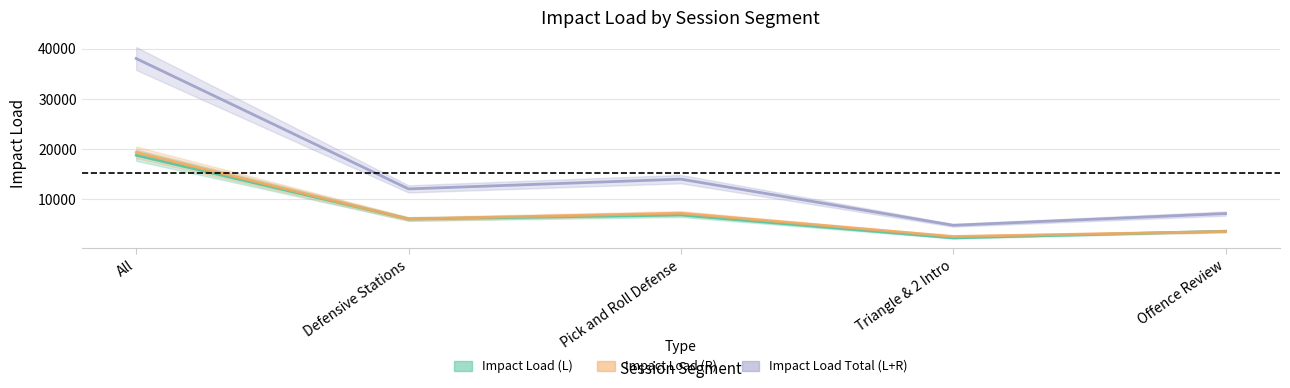

Which category has the lowest value across all series?

Triangle & 2 Intro